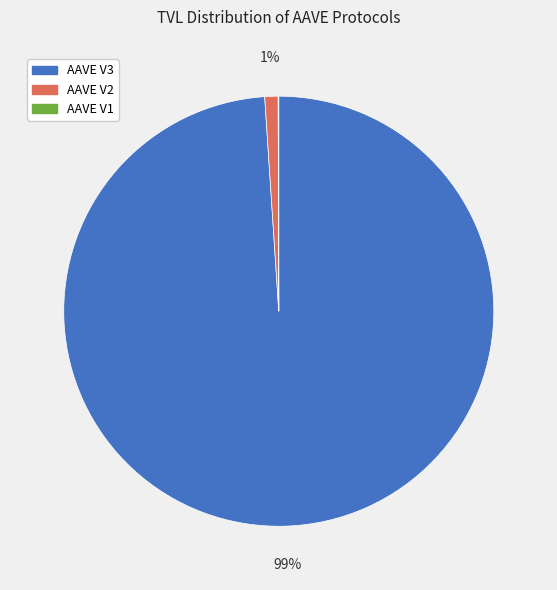

To the nearest percent, what is the average slice percentage?

33%